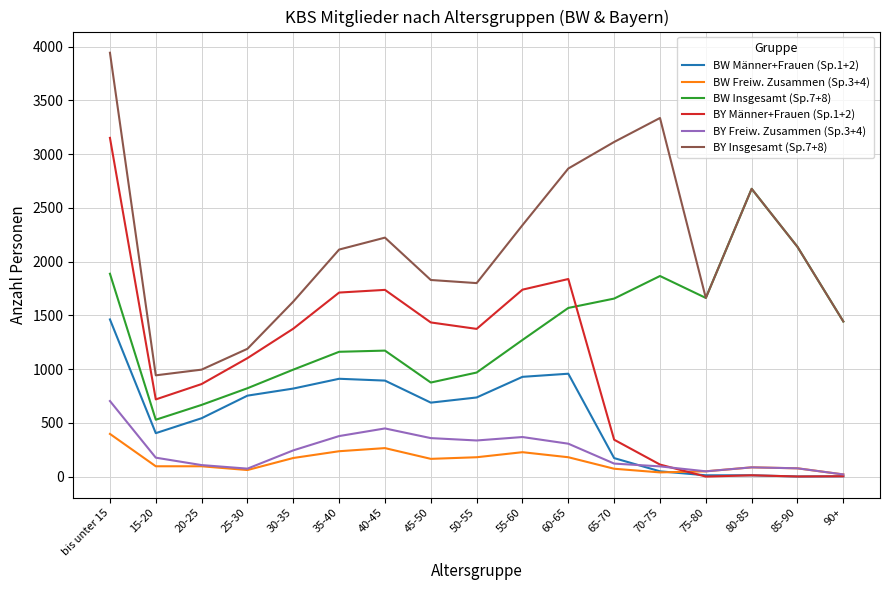

At which label does BW Insgesamt (Sp.7+8) first exceed 1271?

bis unter 15